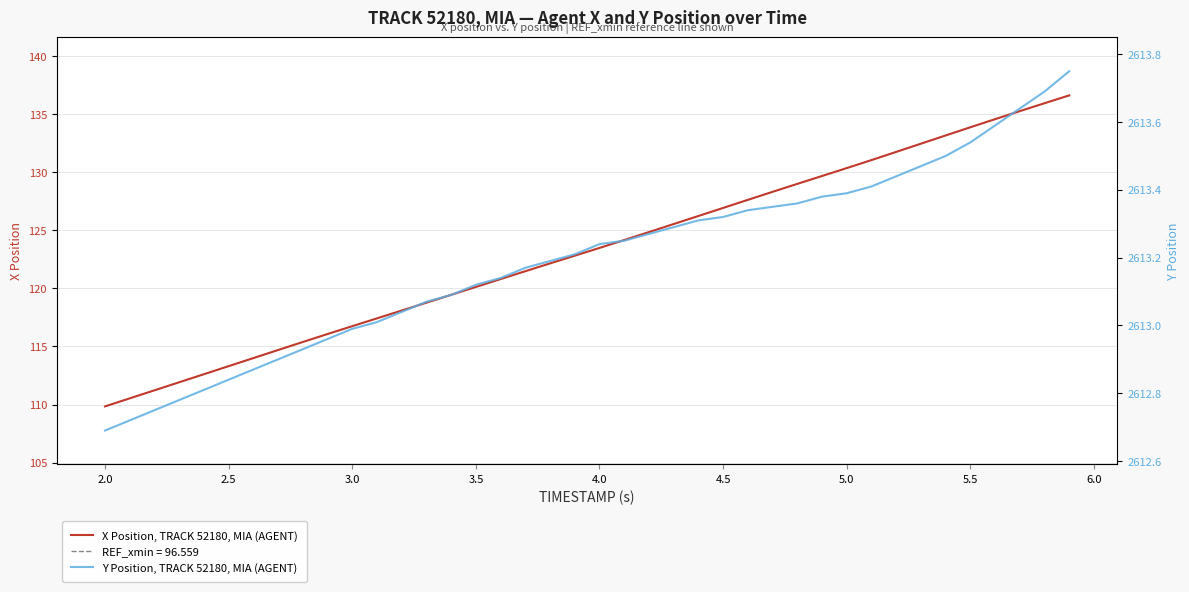

Is this an area chart (filled region under the line)?

No